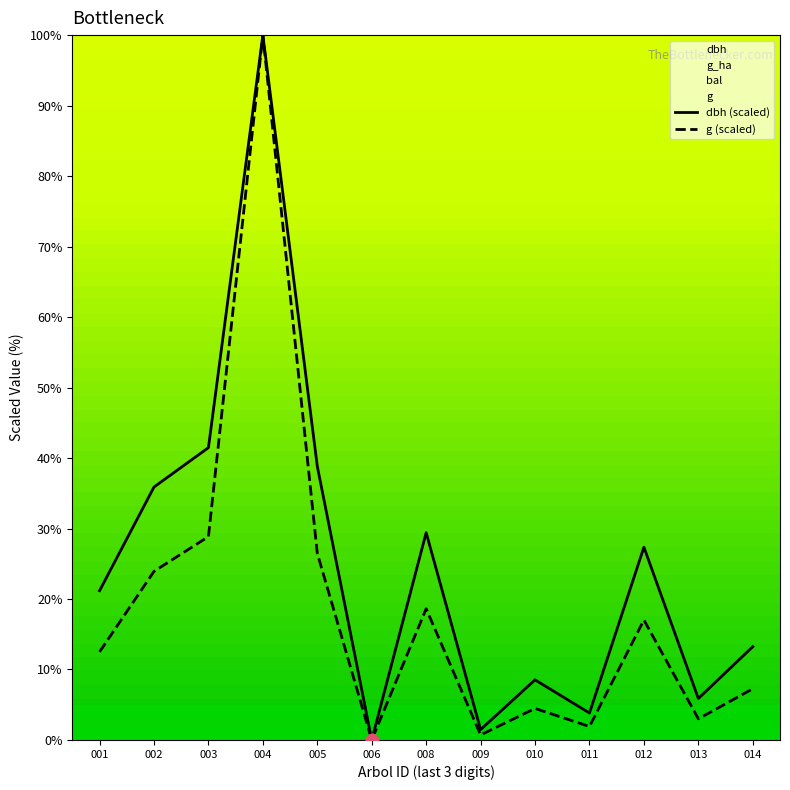

What are all the series names shown in the legend?

dbh (scaled), g (scaled)